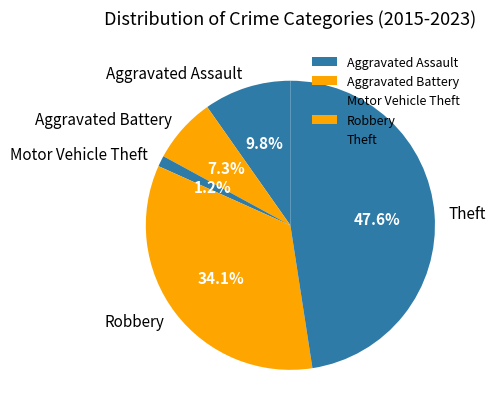

What percentage is the Aggravated Assault slice, to the nearest percent?

10%